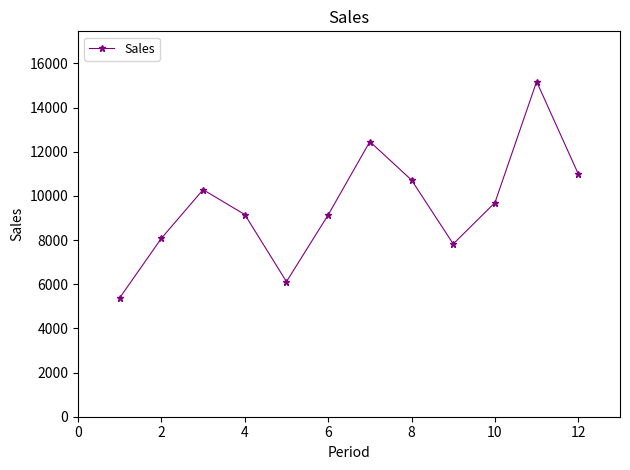

What is the value of the 10th point from the left?

9693